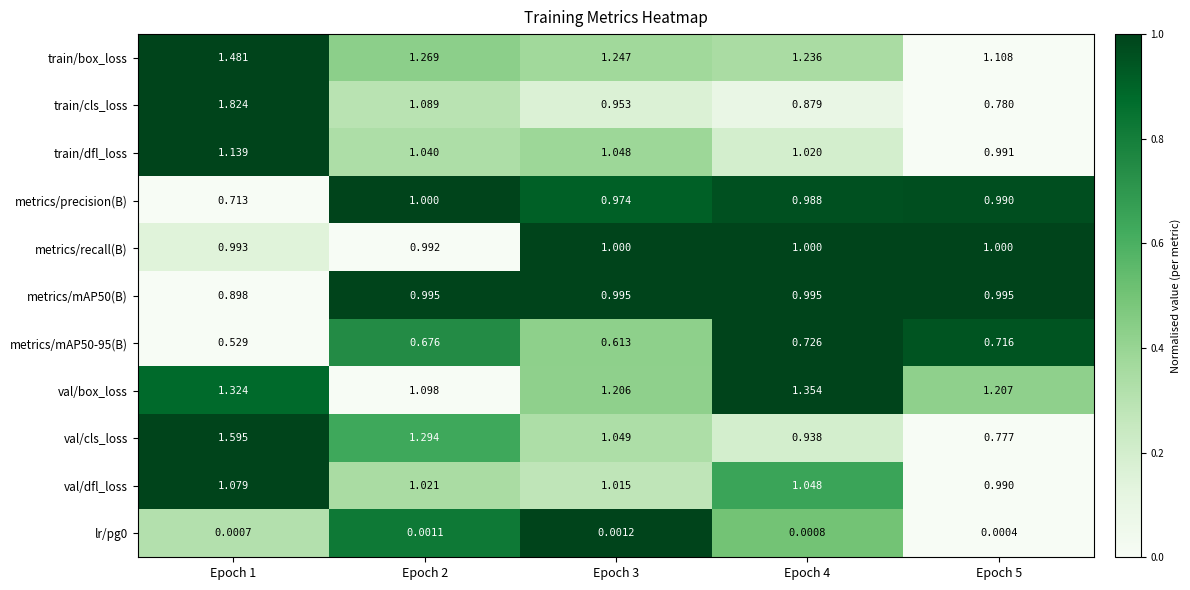

Which series has the largest range (max minus min)?

train/cls_loss